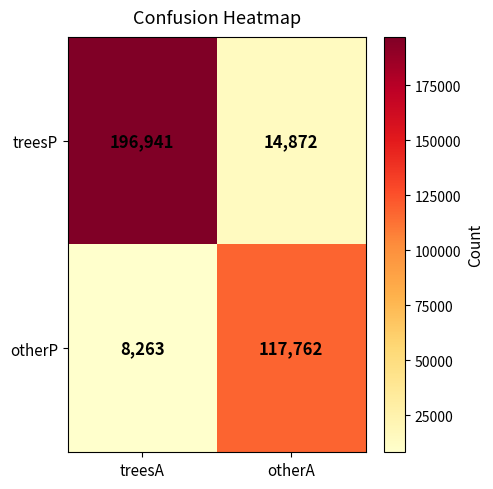

What is the difference between the maximum and minimum values in the treesP series?

182069